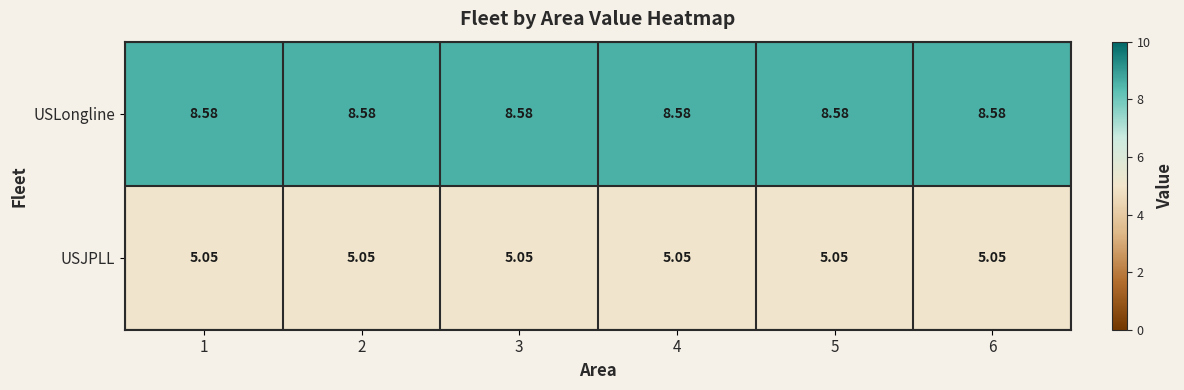

Is the value of USLongline at 3 greater than the value of USJPLL at 1?

Yes